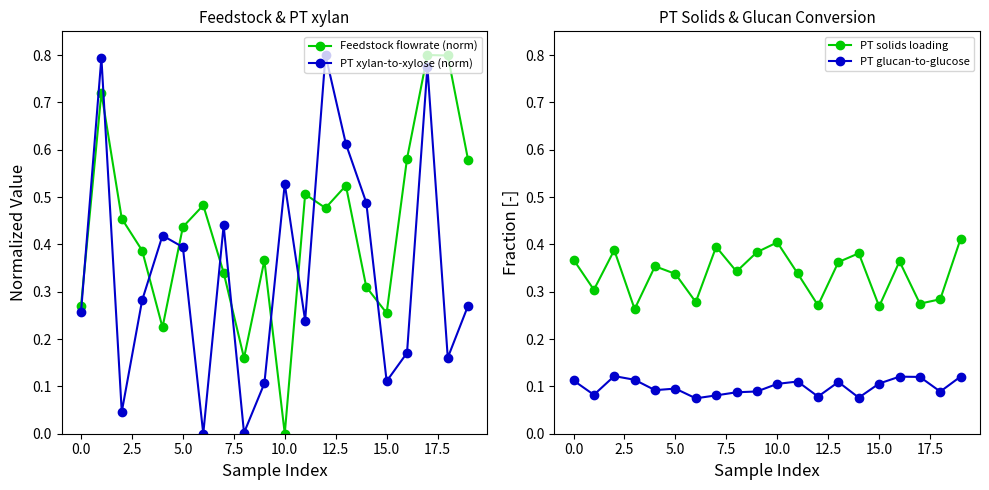

Which series ends up on top after the final intersection of Feedstock flowrate (norm) and PT xylan-to-xylose (norm)?

Feedstock flowrate (norm)